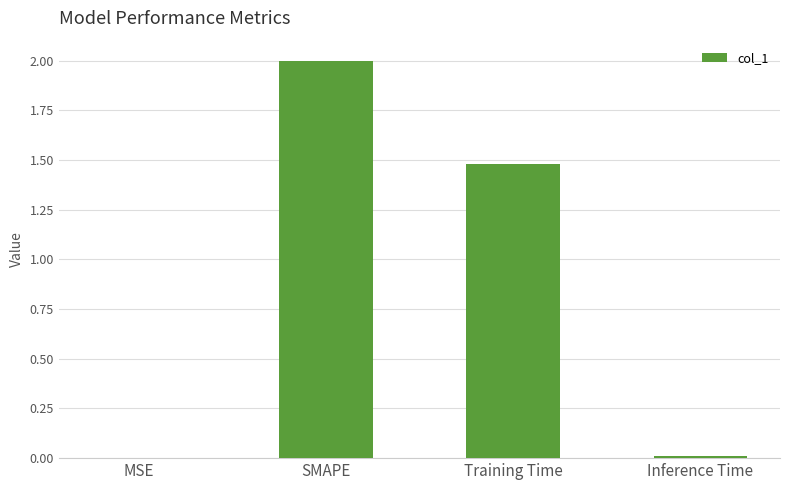

Are the bars horizontal?

No